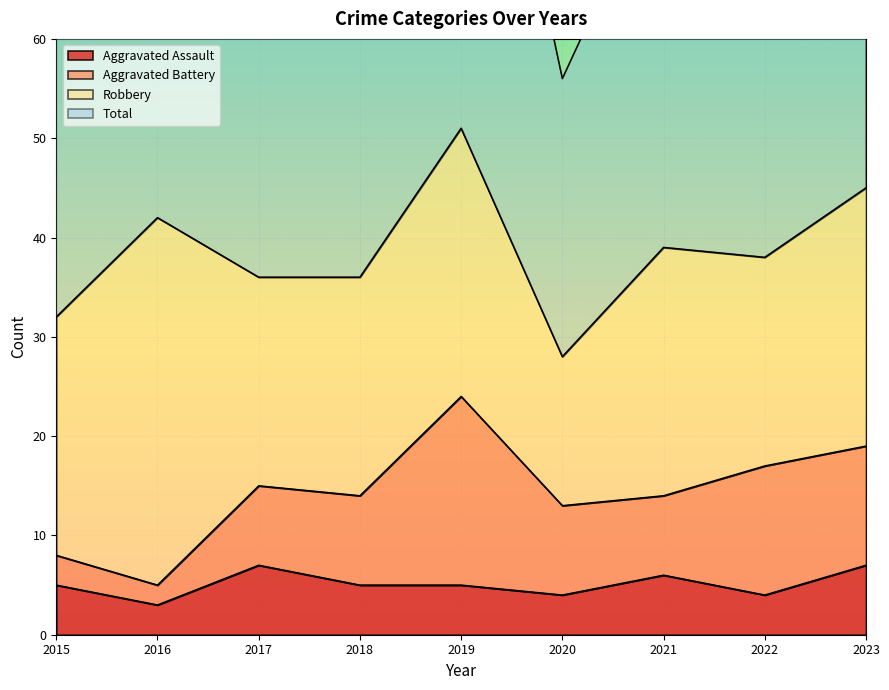

Is the value of Aggravated Assault at 2022 greater than the value of Total at 2018?

No